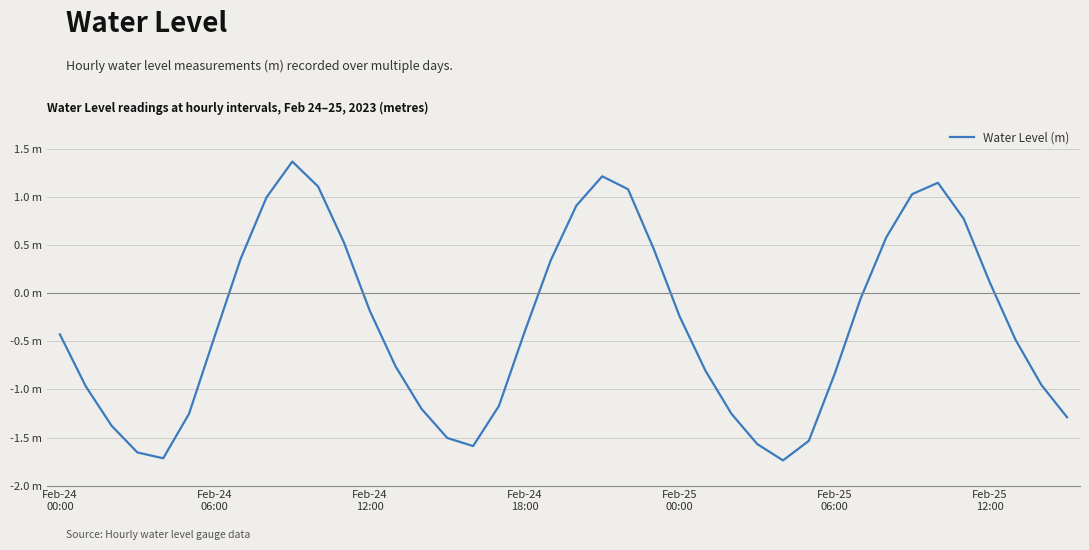

Rank the categories by value from highest to lowest.

9, 21, 34, 10, 22, 33, 8, 20, 35, 32, 11, 23, 7, 19, 36, 31, 12, 24, 18, Feb-24
00:00, Feb-25
12:00, 37, 13, 25, 30, 38, Feb-24
06:00, 17, 14, 26, Feb-25
06:00, 39, Feb-24
12:00, 15, 29, 27, 16, Feb-24
18:00, Feb-25
00:00, 28